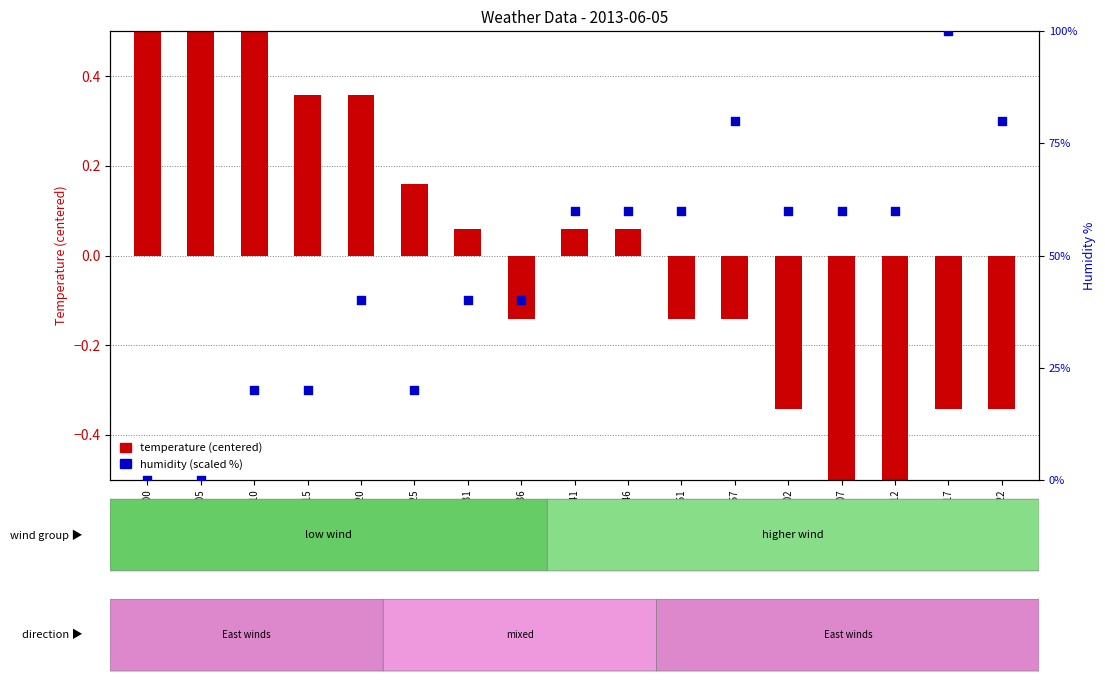

Approximately how many times larger is the value at 01:22 compared to 00:15?

4.0